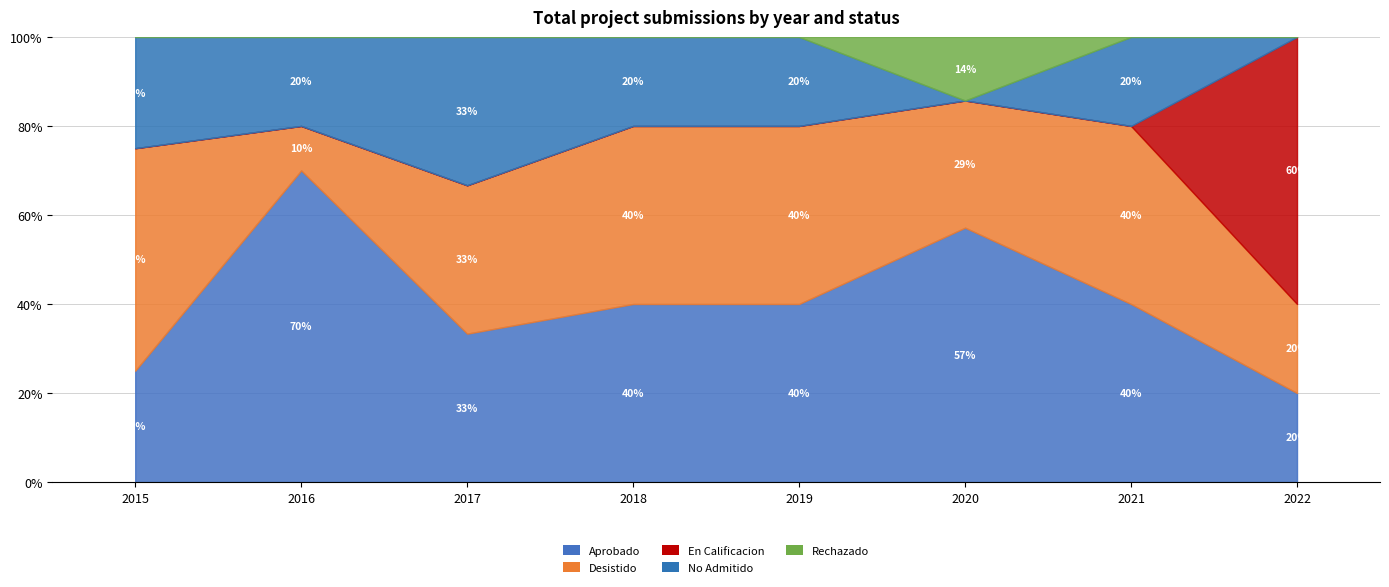

At which label is Desistido closest to 2?

2015